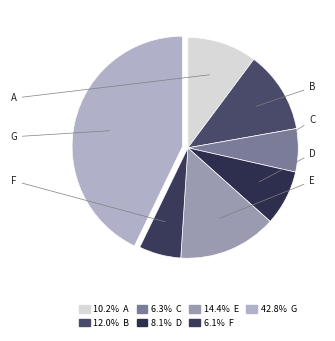

Which category has the smallest portion of the pie?

F